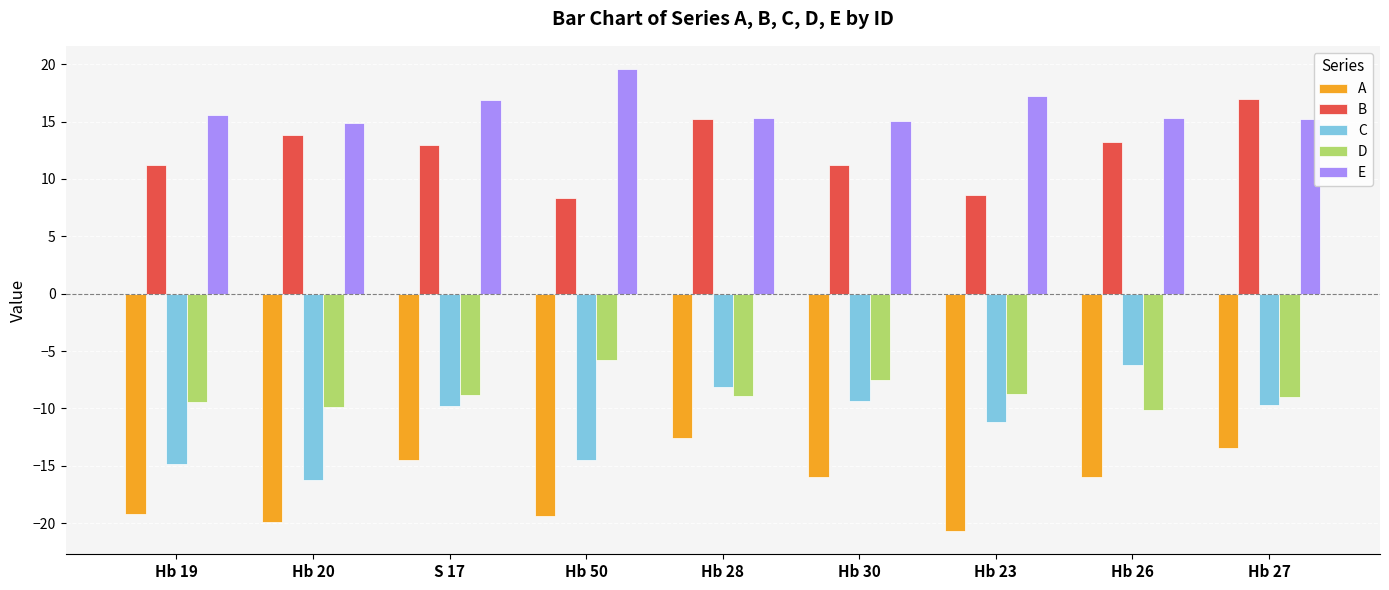

What is the difference between the second highest and second lowest values in the D series?

2.4